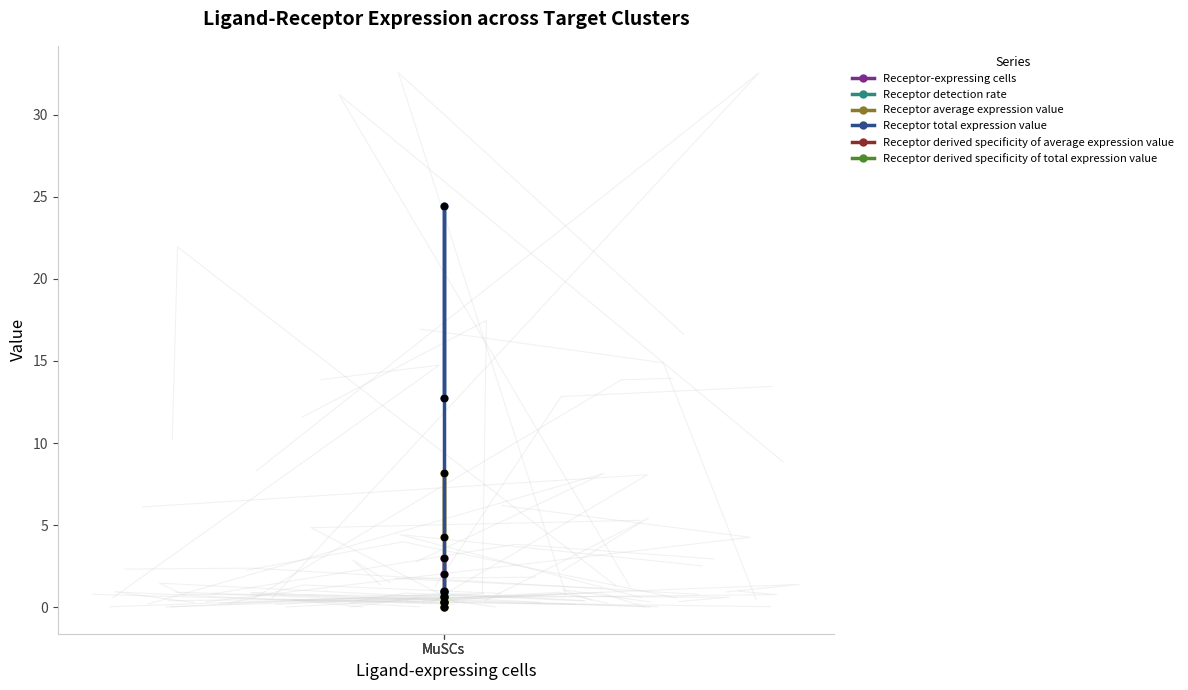

Which series has the largest total across all categories?

Receptor total expression value